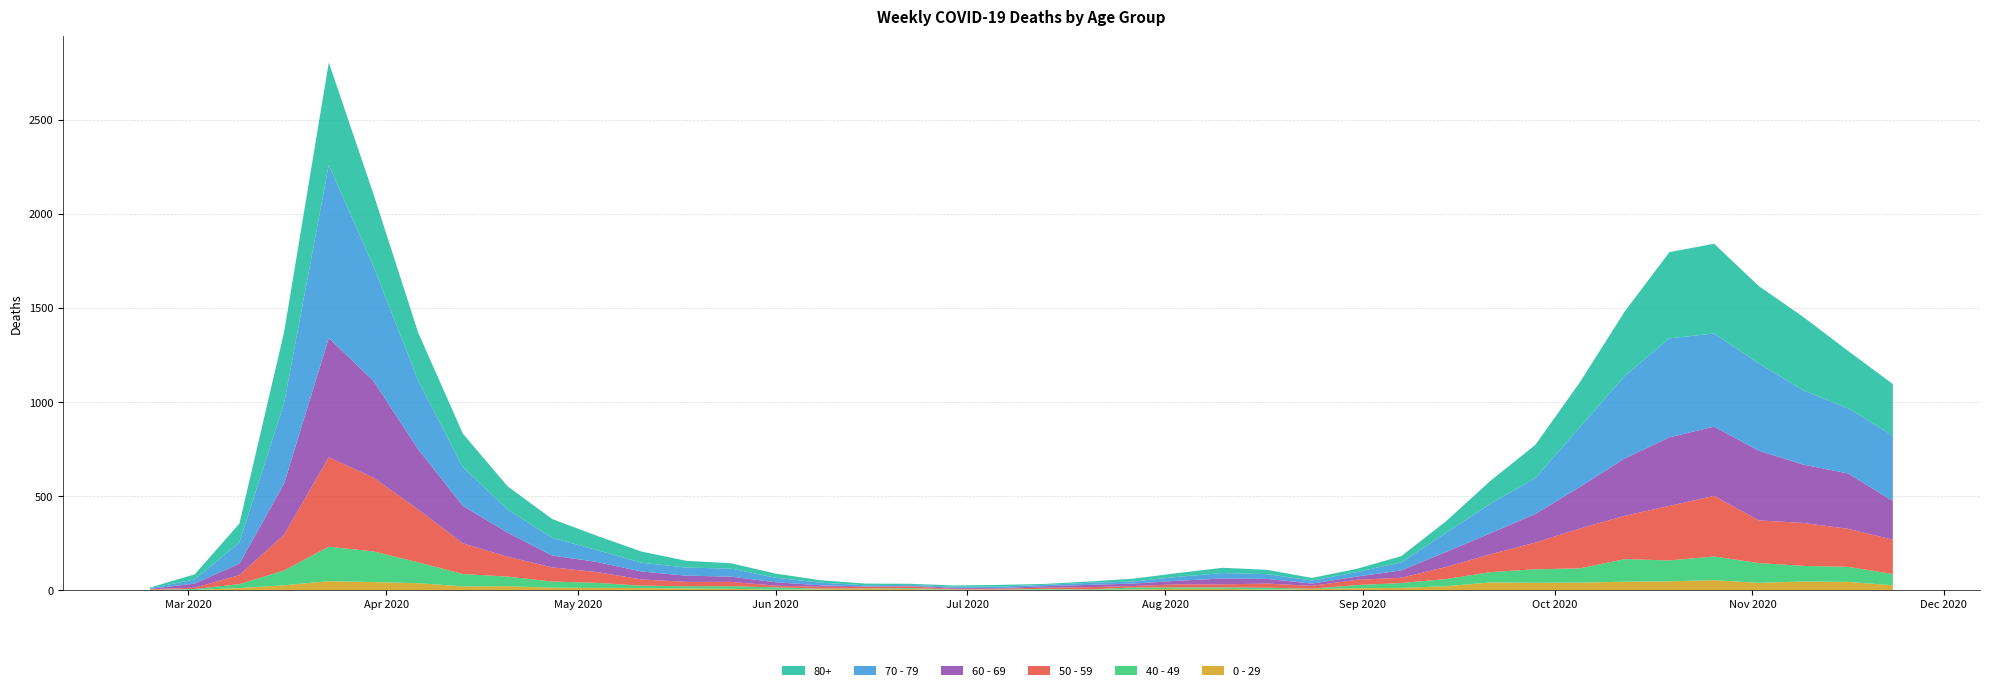

Reading left to right, transcribe all the data shown in this chart.

0 - 29: 1	0	10	25	47	42	36	19	20	12	11	10	8	6	2	4	6	5	2	1	2	1	3	6	6	2	5	9	11	20	40	38	39	44	46	52	38	45	43	25
40 - 49: 0	5	21	79	183	163	111	66	51	33	27	13	12	14	12	3	2	5	1	1	4	2	10	8	8	10	2	17	26	38	55	72	76	120	111	126	105	83	80	60
50 - 59: 3	7	48	190	475	392	281	163	106	75	57	33	23	23	9	10	8	9	3	5	6	12	8	16	16	22	15	28	28	64	95	142	212	230	290	322	227	228	202	182
60 - 69: 2	22	61	272	634	514	320	199	128	63	54	42	33	28	18	8	3	3	6	3	8	12	13	19	31	25	12	17	39	80	112	152	221	305	364	368	370	310	294	206
70 - 79: 4	22	113	427	920	608	365	206	123	94	63	47	43	43	24	14	6	5	5	8	7	11	11	21	29	25	16	24	43	102	157	191	318	439	526	495	464	394	346	348
80+: 3	27	100	377	544	385	255	178	123	100	76	59	36	28	22	13	9	6	7	9	5	7	15	20	28	23	14	17	33	61	122	176	239	342	458	477	411	390	305	273